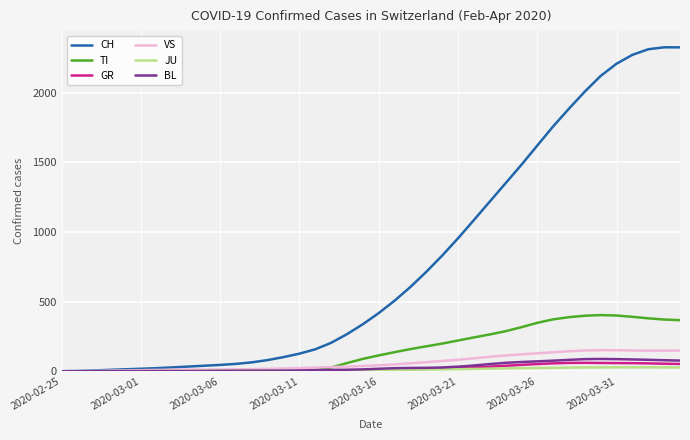

Which series has the largest range (max minus min)?

CH